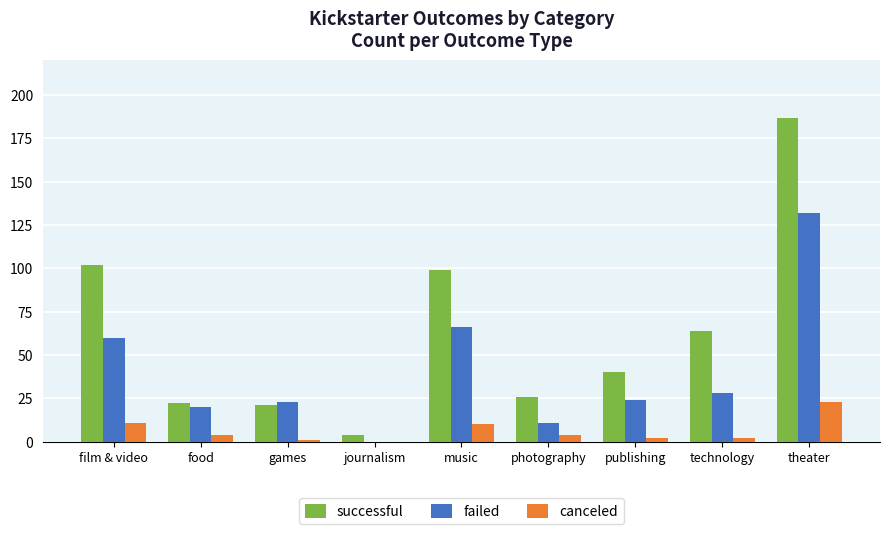

Reading left to right, transcribe all the data shown in this chart.

successful: film & video=102	food=22	games=21	journalism=4	music=99	photography=26	publishing=40	technology=64	theater=187
failed: film & video=60	food=20	games=23	journalism=0	music=66	photography=11	publishing=24	technology=28	theater=132
canceled: film & video=11	food=4	games=1	journalism=0	music=10	photography=4	publishing=2	technology=2	theater=23